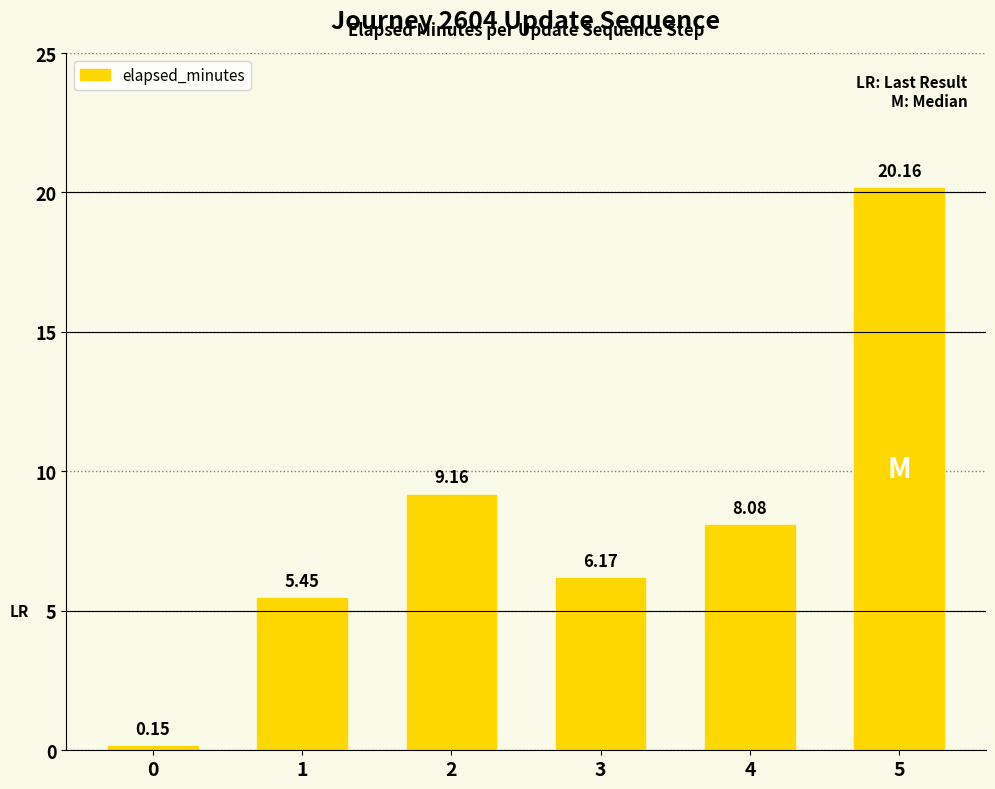

Are the bars horizontal?

No